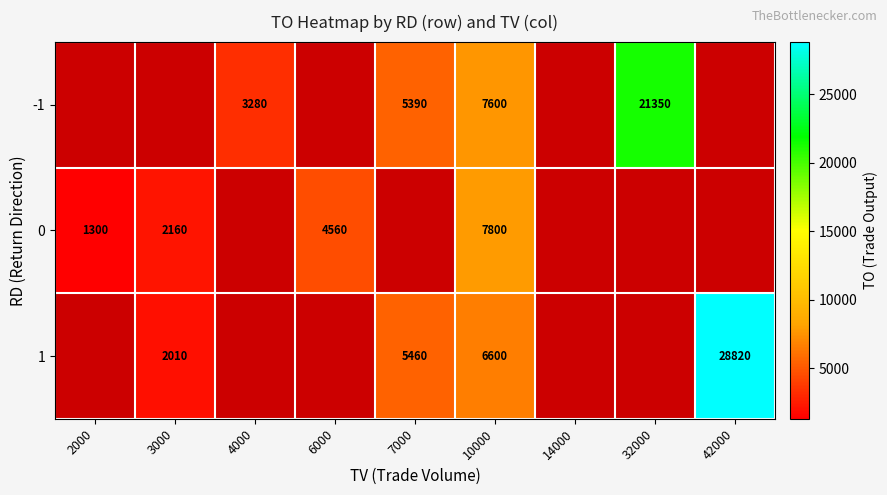

The -1 series shows 9959 at 32000. True or false?

False